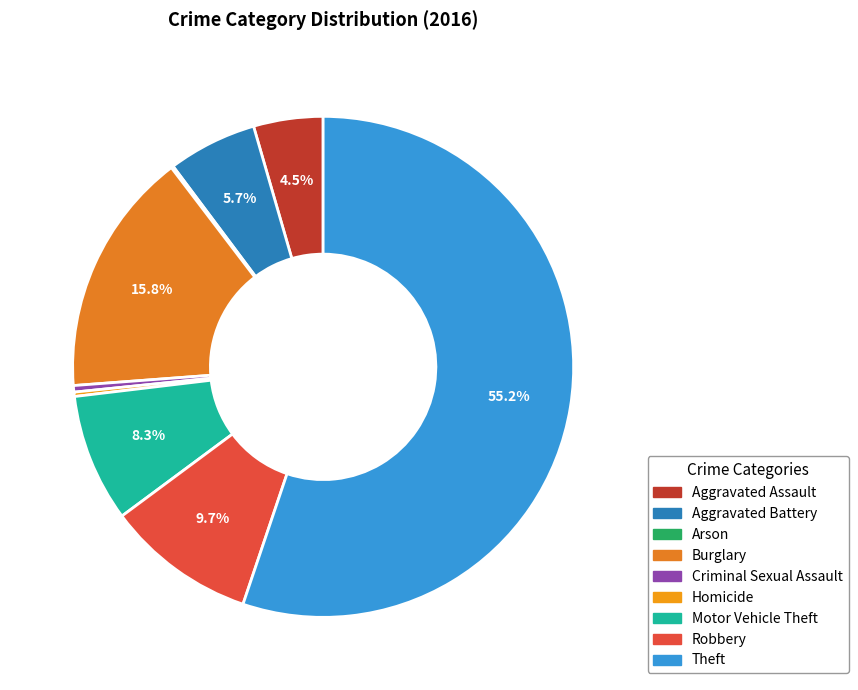

How many slices are in this pie chart?

9